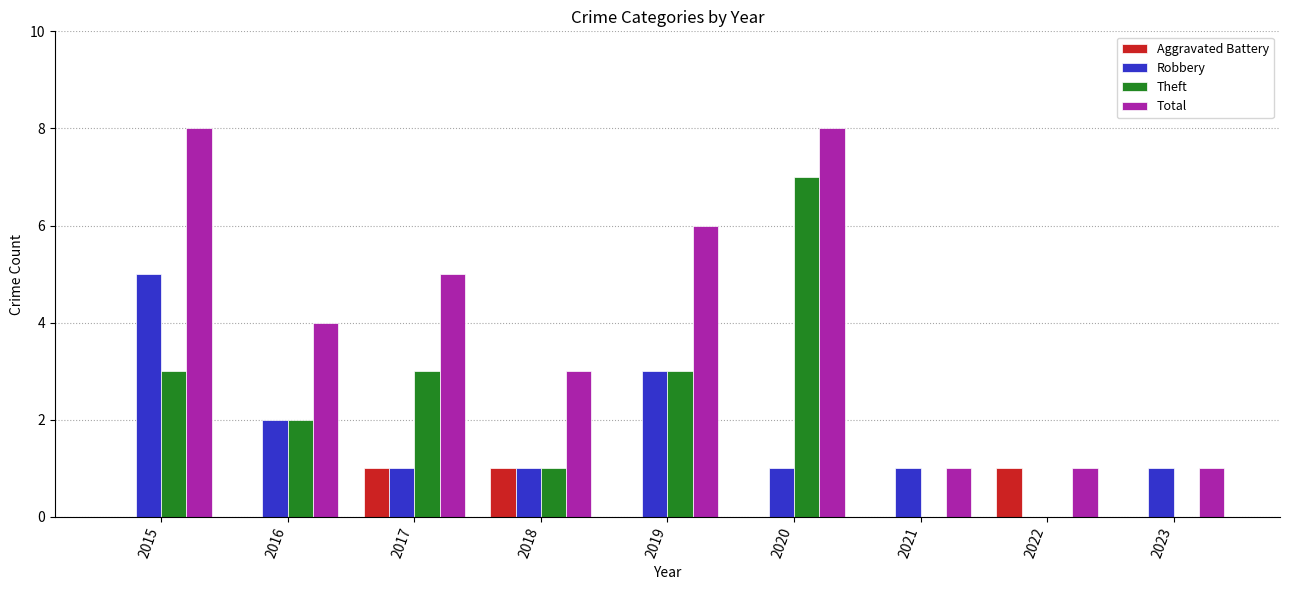

Between 2017 and 2022, which series saw the biggest shift?

Total